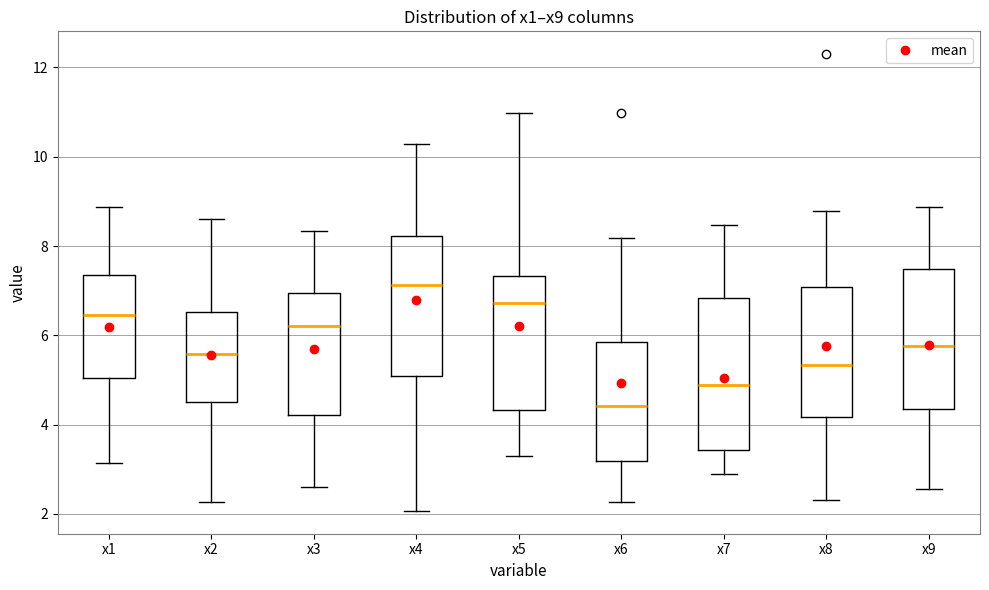

Which box's median line is the highest?

x4